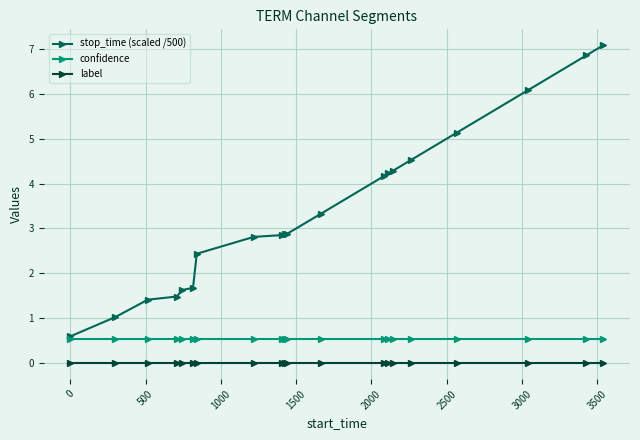

Which series has the largest range (max minus min)?

stop_time (scaled /500)